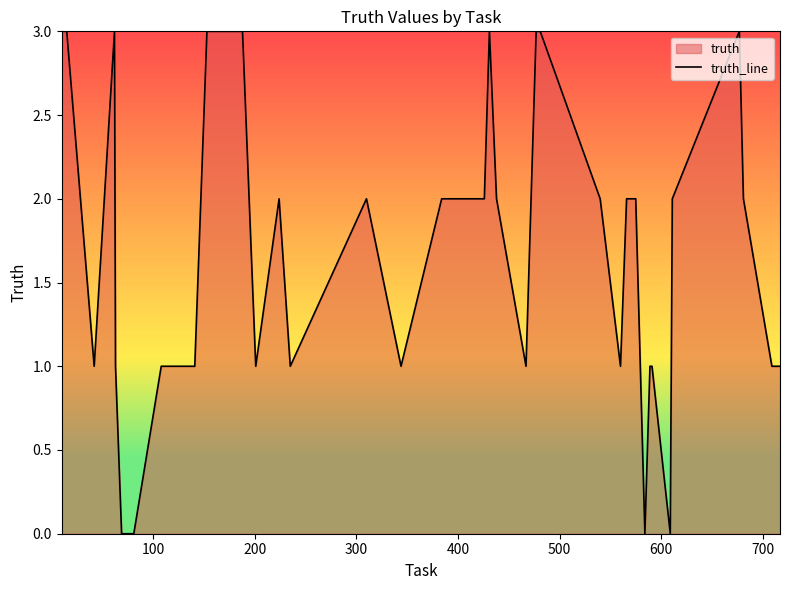

What is the difference between the maximum and minimum values?

3